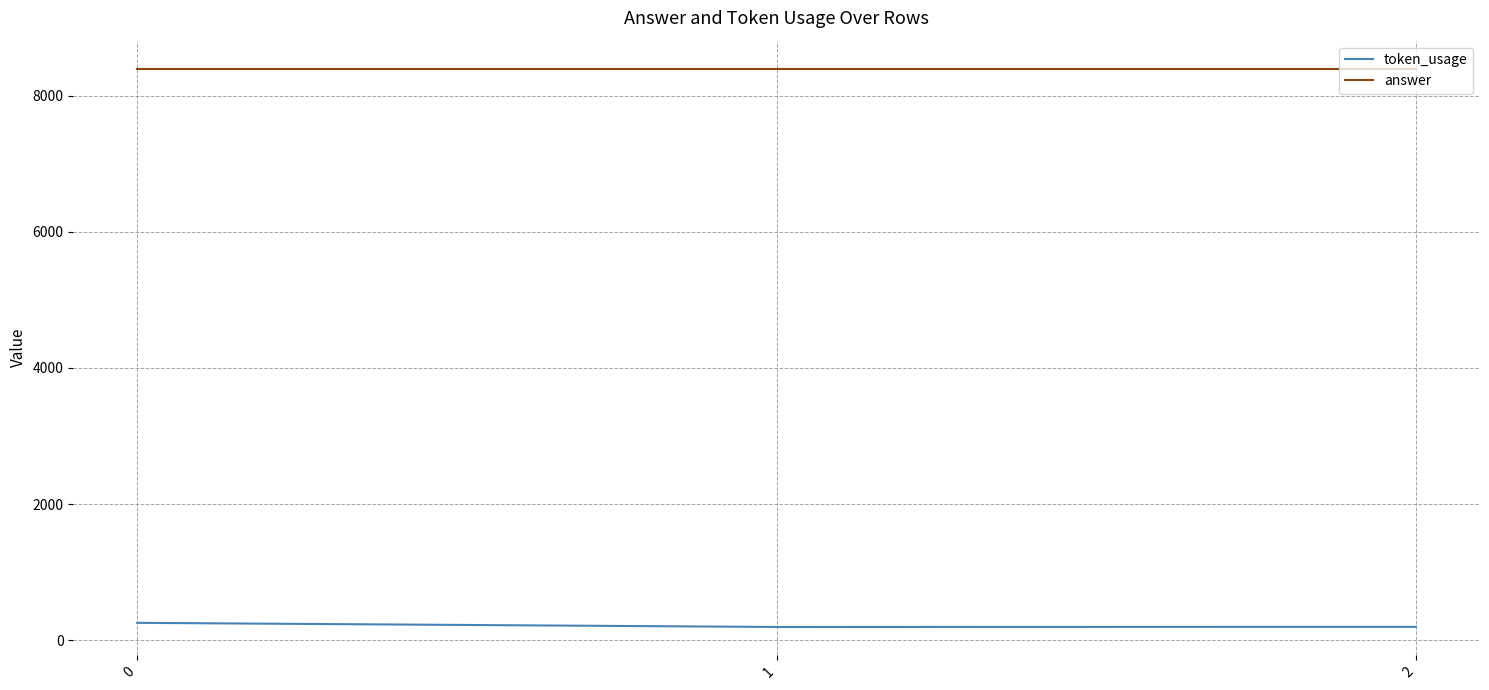

What is the greatest value displayed?

8400